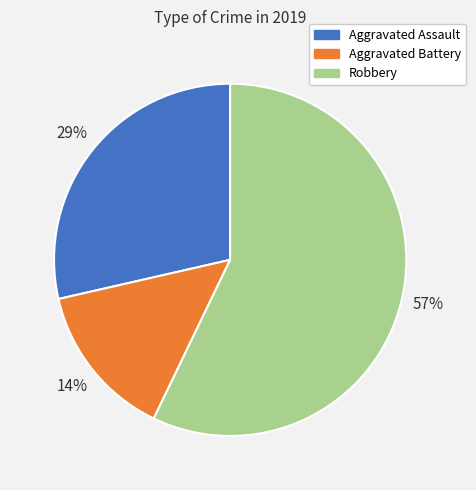

What is the smallest slice in the pie chart?

Aggravated Battery